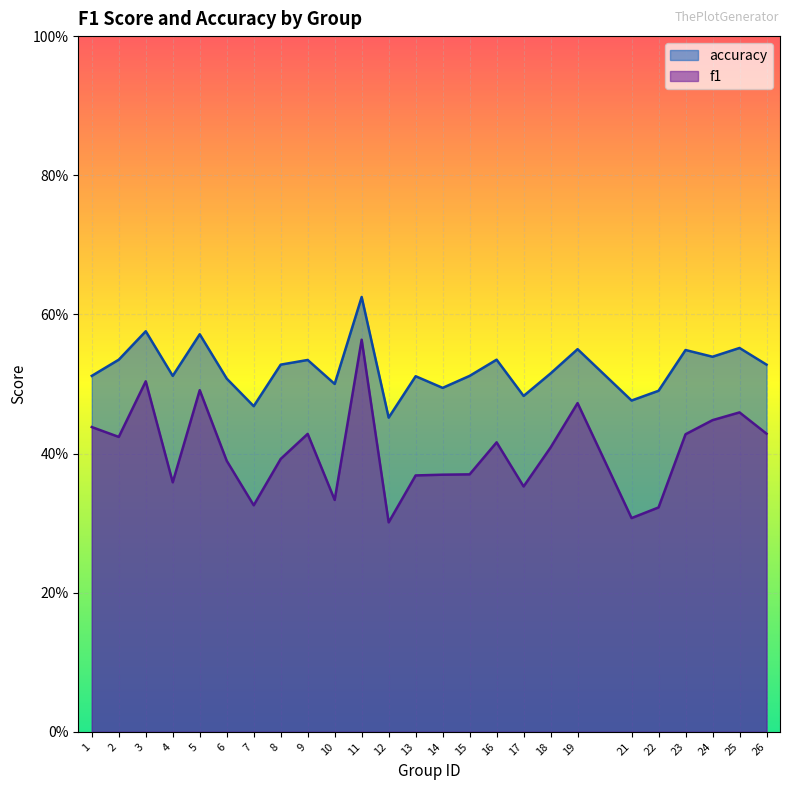

What is the difference between the maximum and minimum values in the accuracy series?

0.2